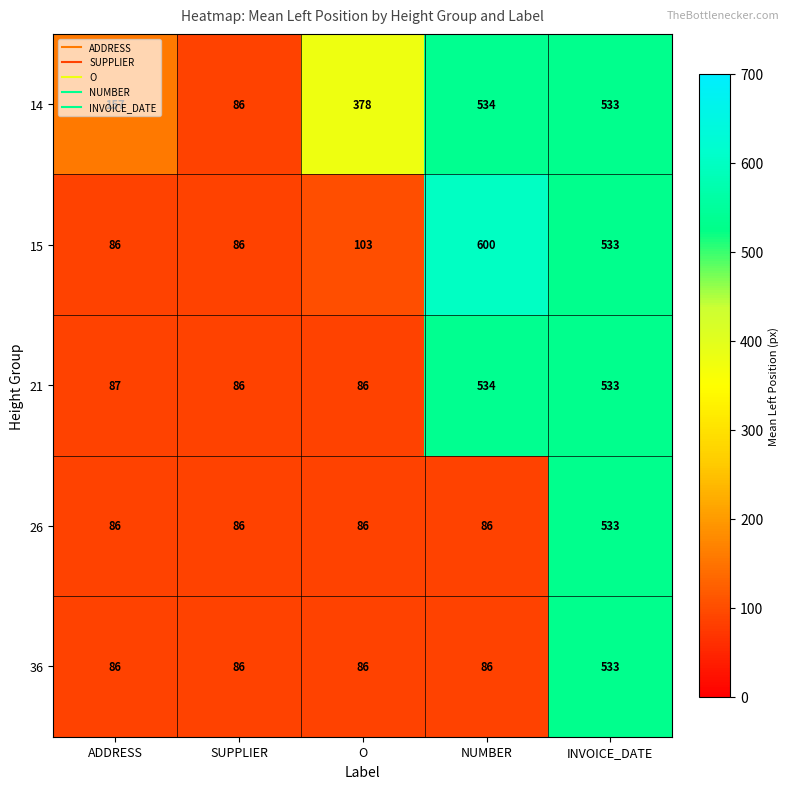

How many values in the 21 series are below 87?

2